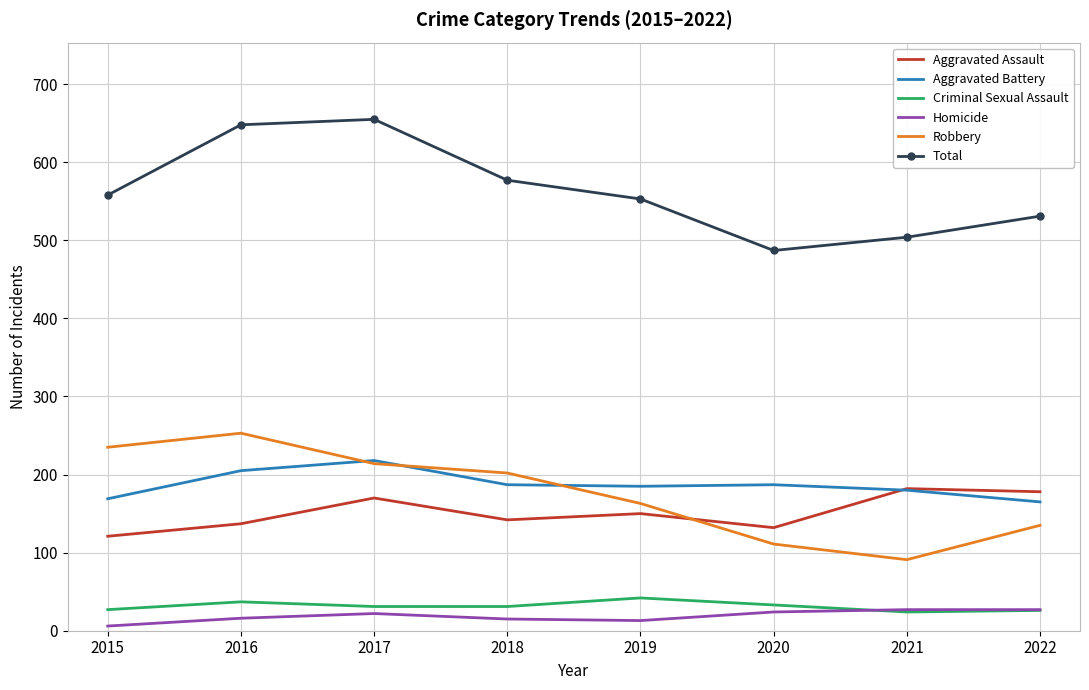

True or false: Aggravated Assault and Homicide intersect in this chart.

False